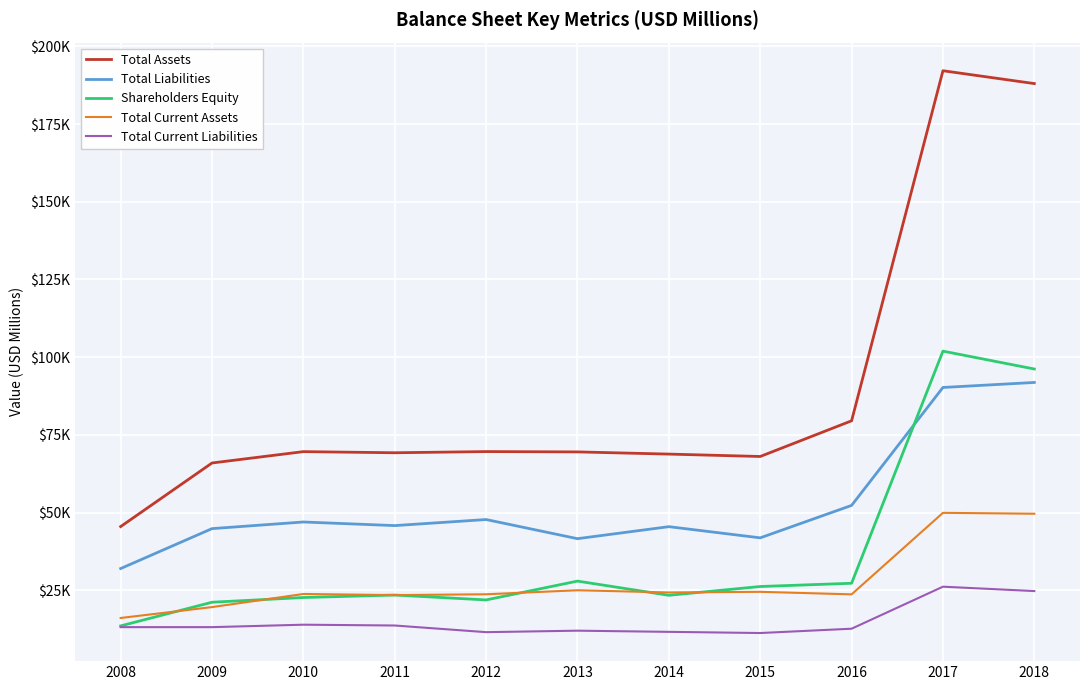

What are all the series names shown in the legend?

Total Assets, Total Liabilities, Shareholders Equity, Total Current Assets, Total Current Liabilities